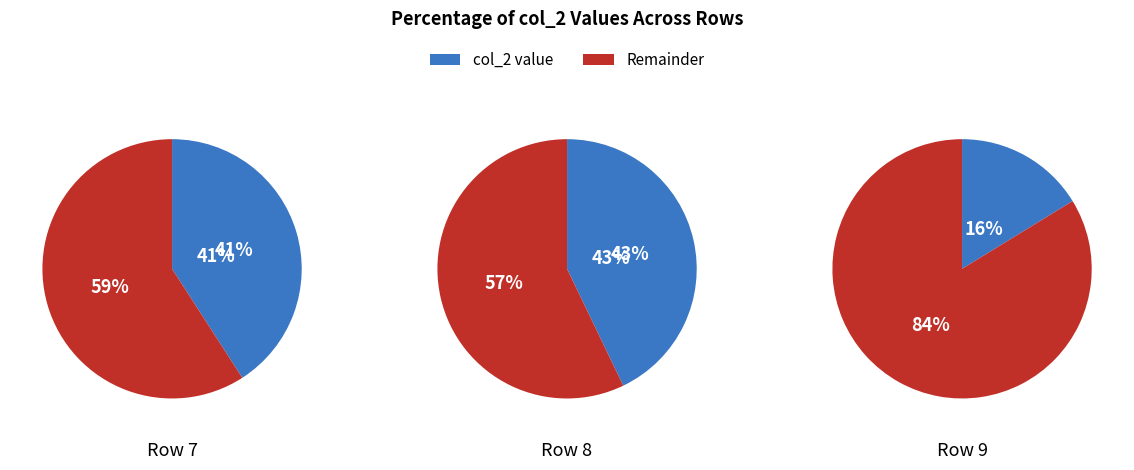

True or false: 7 accounts for 53% of the total.

False